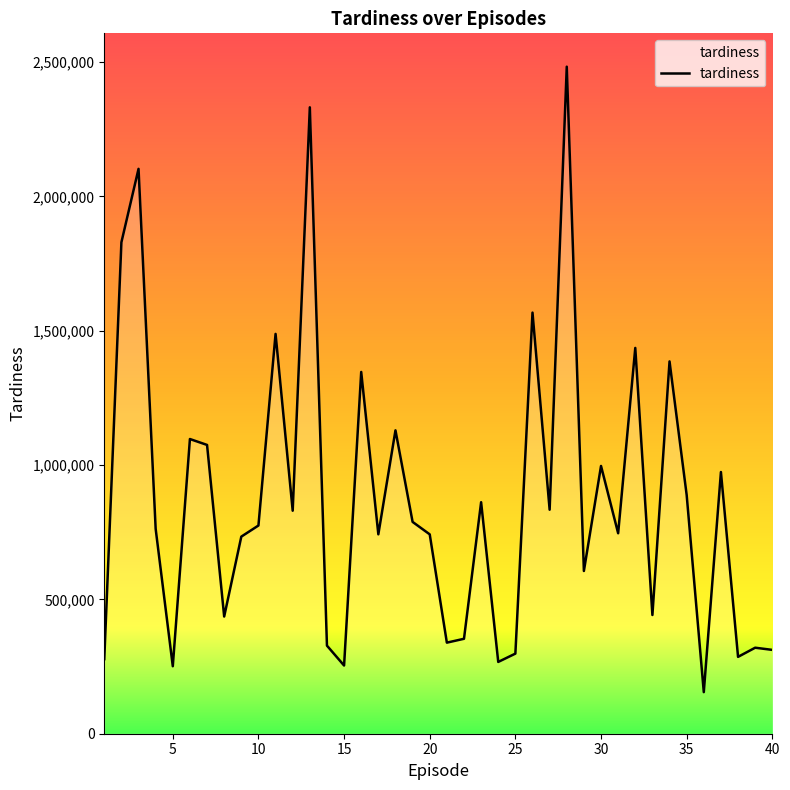

How many series are shown in this chart?

1